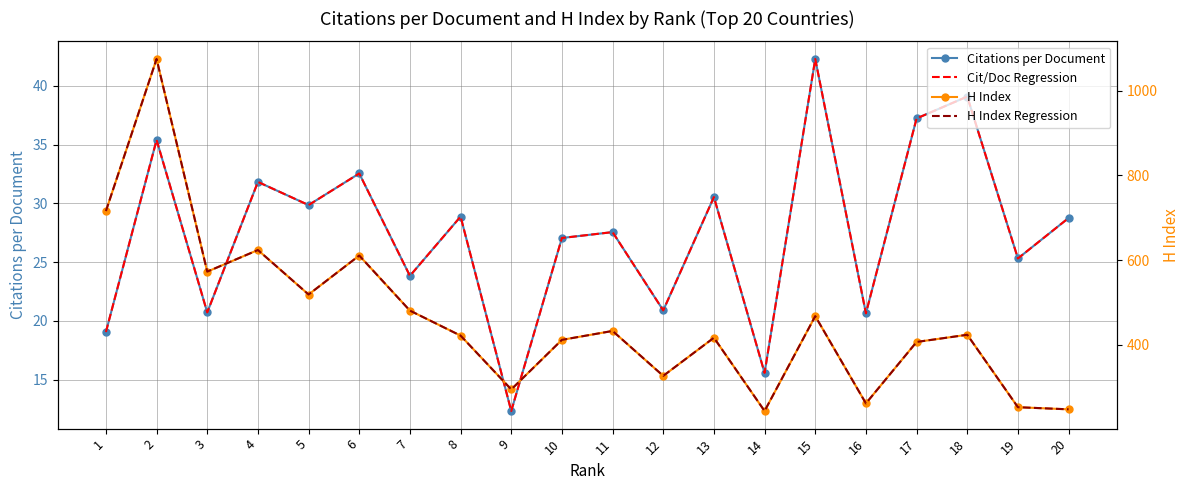

Does the chart have visible grid lines?

Yes